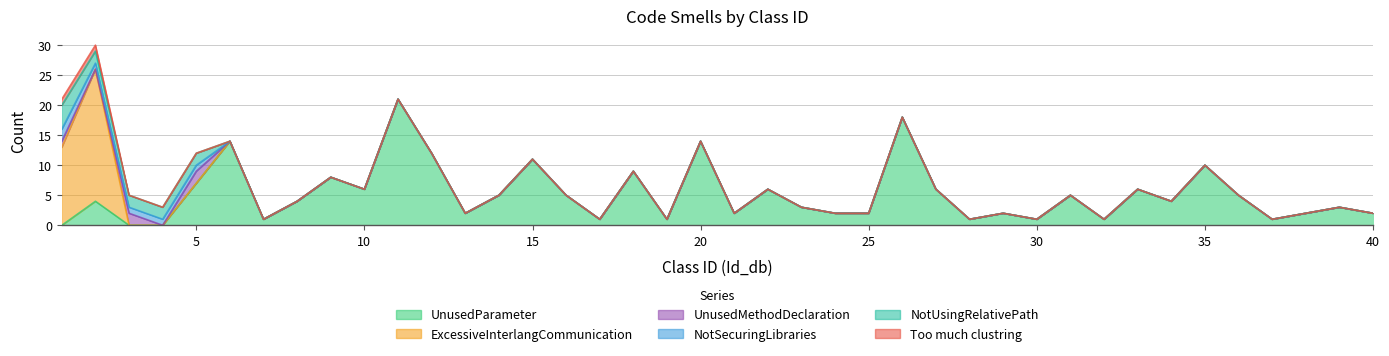

How many lines are shown in the chart?

6